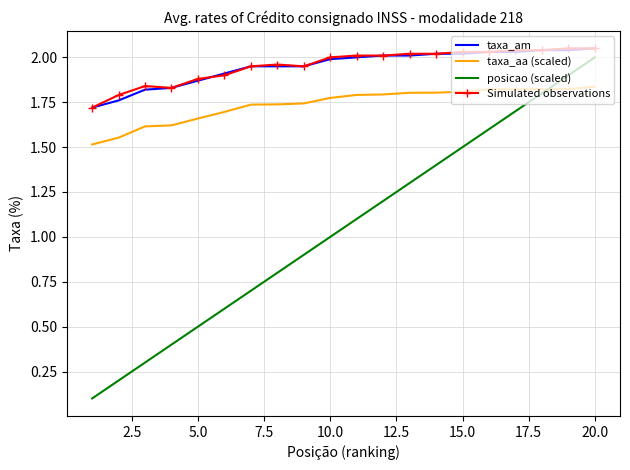

True or false: Simulated observations and posicao (scaled) cross at least once.

False